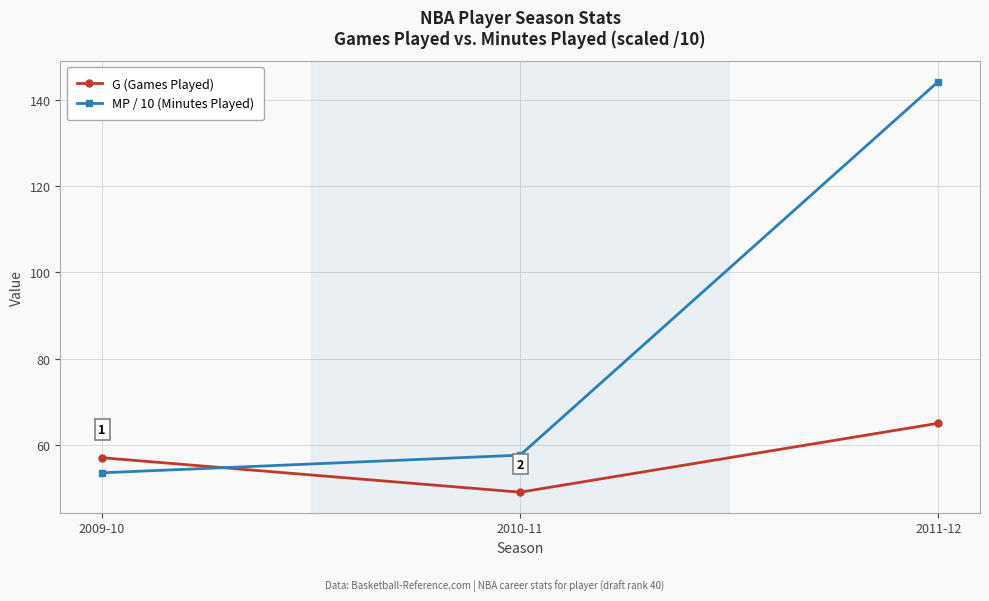

The value of G (Games Played) at 2009-10 is 57.0. True or false?

True